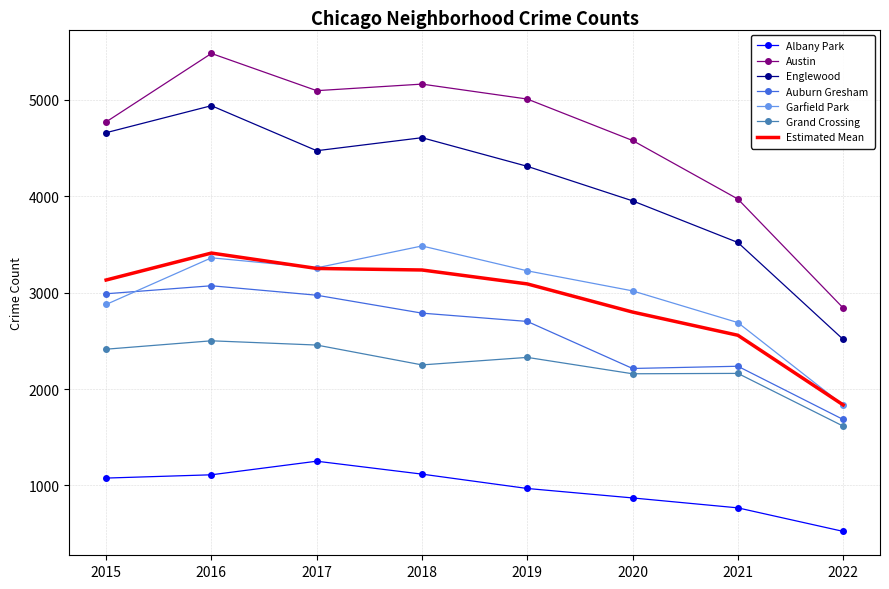

How many interior local valleys does the Austin series have?

1